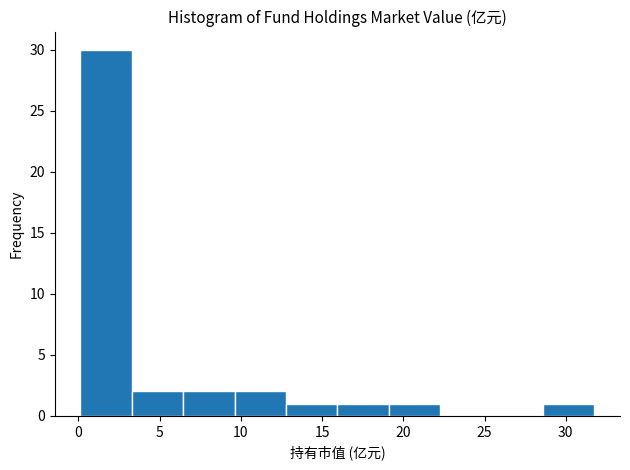

Reading left to right, list every bar in this chart as the range it spans on the x-axis followed by its height. Neither the bar edges nor the heights are printed on the chart, so give them approximately, as read against the axes.

0.0 to 3.5: 30
3.5 to 6.5: 2
6.5 to 9.5: 2
9.5 to 13.0: 2
13.0 to 16.0: 1
16.0 to 19.0: 1
19.0 to 22.5: 1
22.5 to 25.5: 0
25.5 to 28.5: 0
28.5 to 32.0: 1